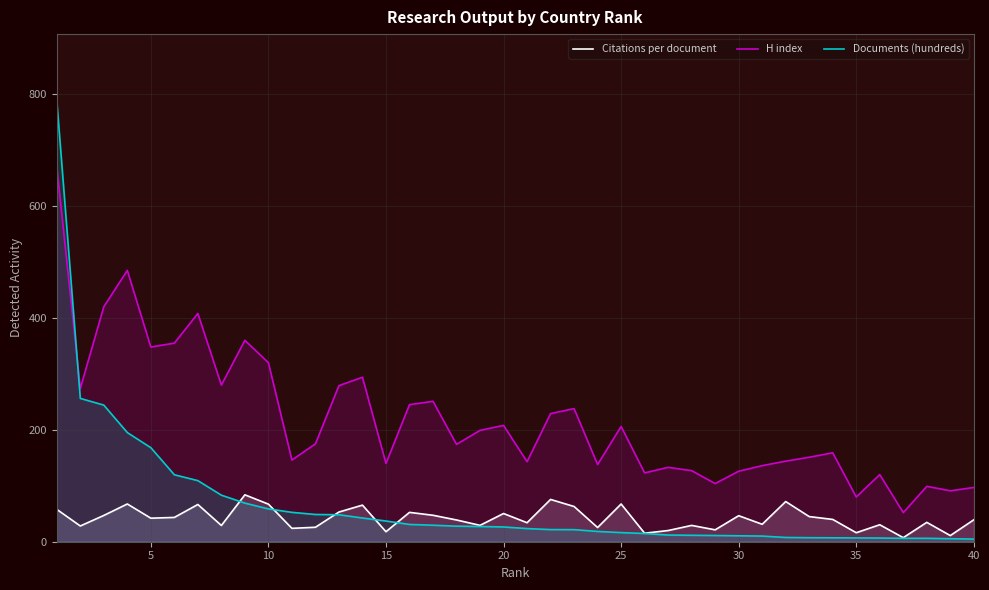

How many values in the Citations per document series exceed 39?

21